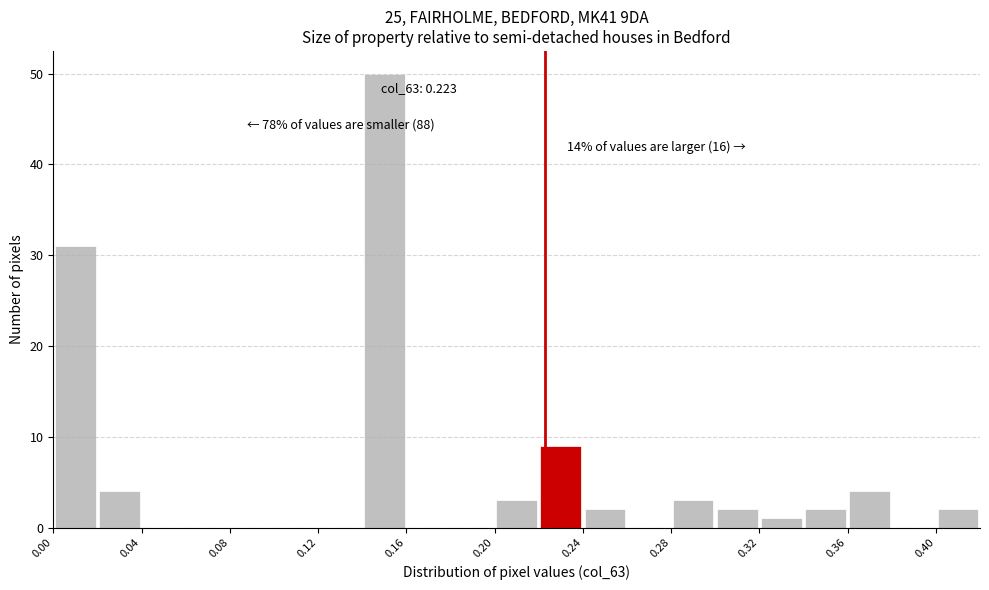

Which range on the x-axis has the tallest bar?

0.14 to 0.16